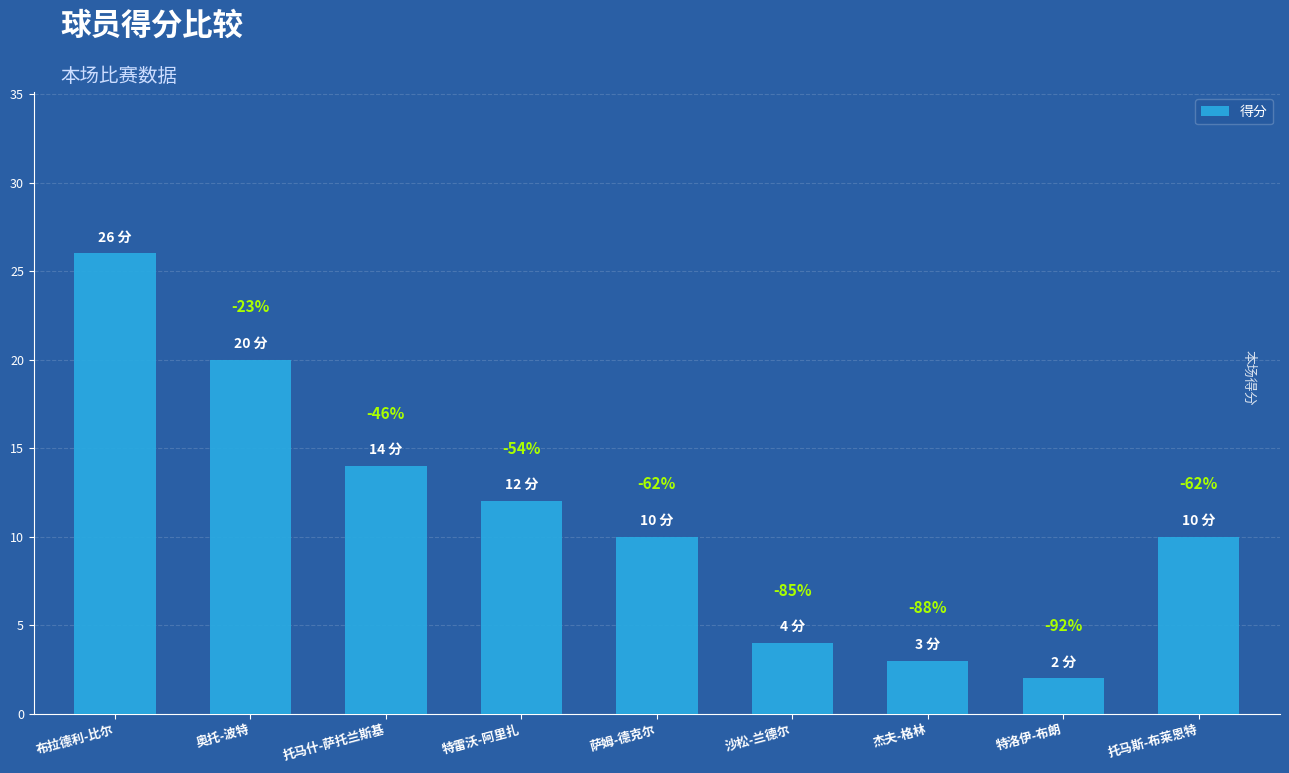

The chart shows a value of 34 at 布拉德利-比尔. True or false?

False